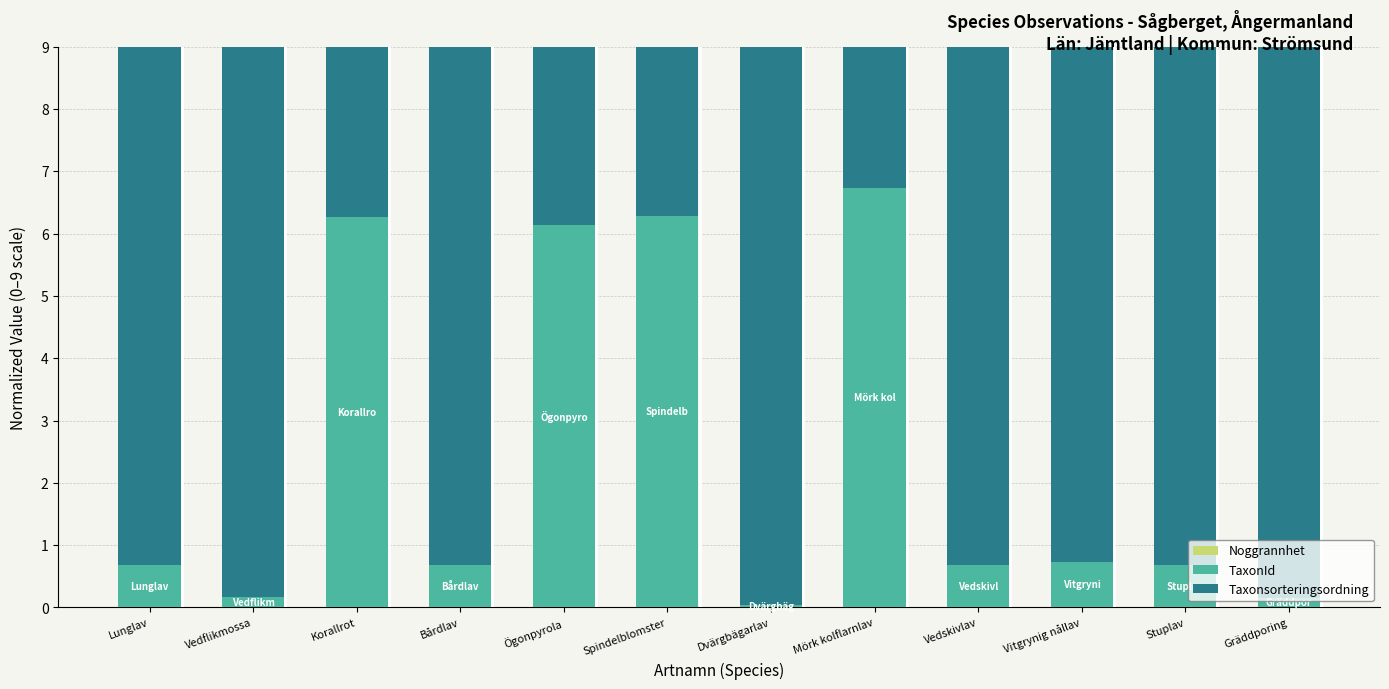

What position from the left is Vedskivlav?

9